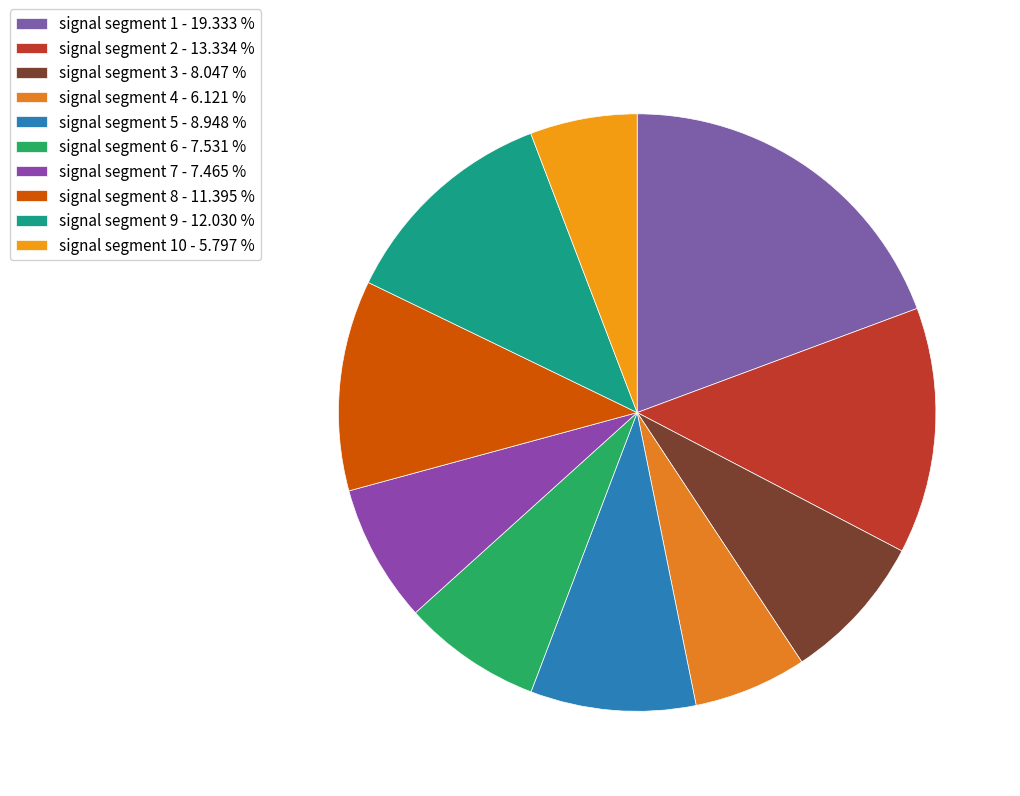

Rank the categories by value from lowest to highest.

signal segment 10, signal segment 4, signal segment 7, signal segment 6, signal segment 3, signal segment 5, signal segment 8, signal segment 9, signal segment 2, signal segment 1